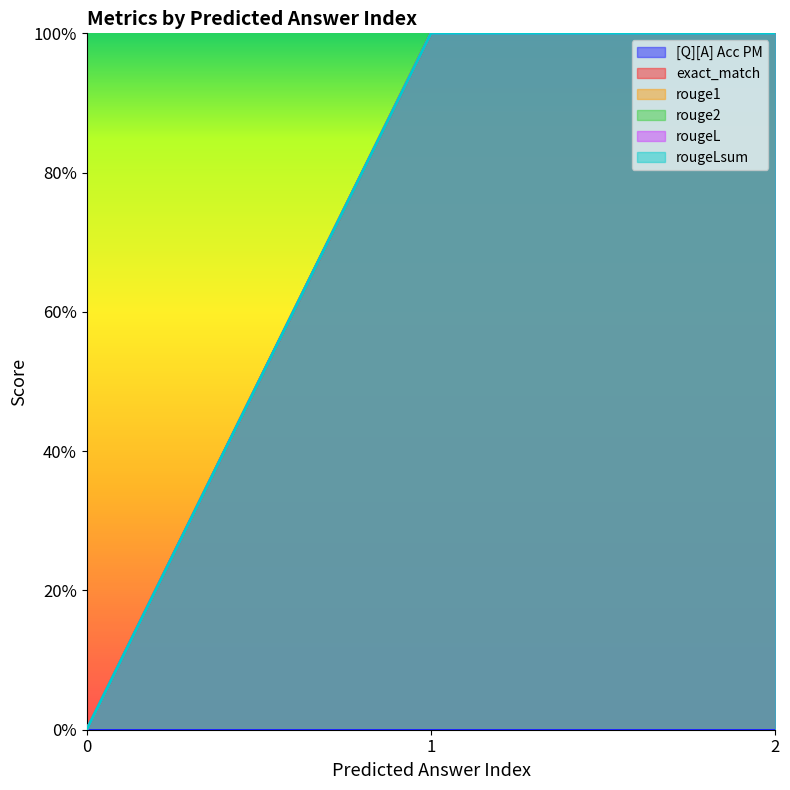

How many data points does each series have?

3